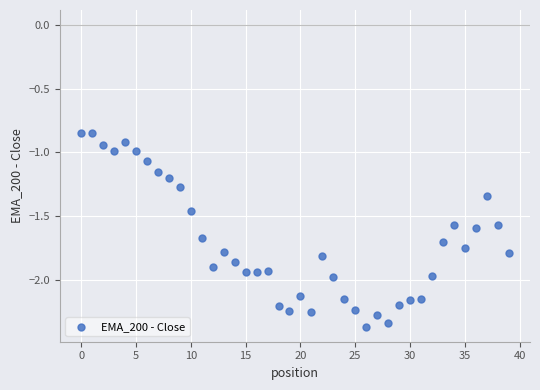

What is the range of Y values (max minus min)?

1.5